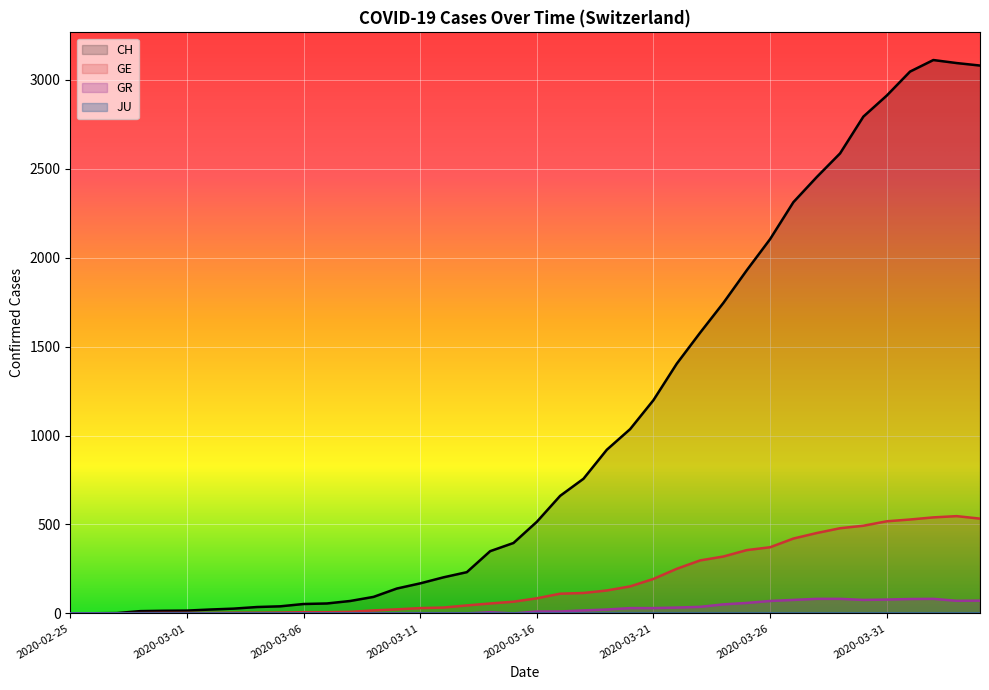

What is the difference between the GR values at 2020-03-13 and 2020-04-04?

72